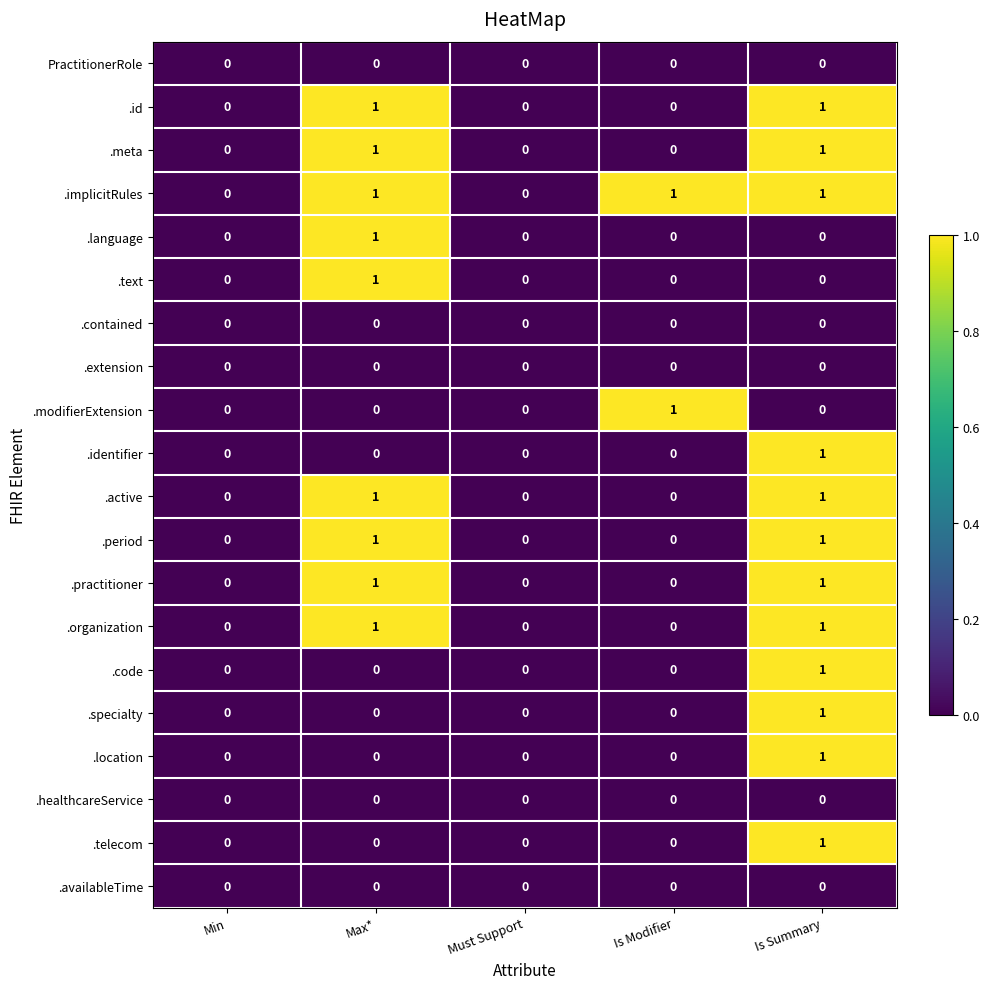

At which category is the sum across all series the highest?

Is Summary